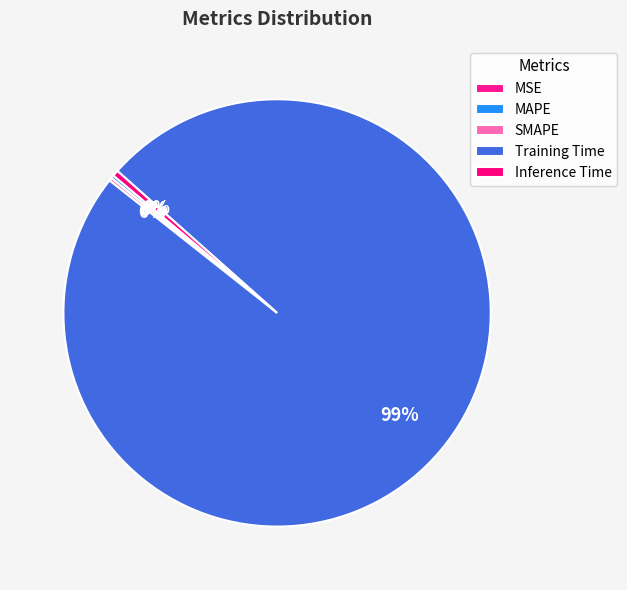

What is the change in value from MAPE to Training Time?

+3.6